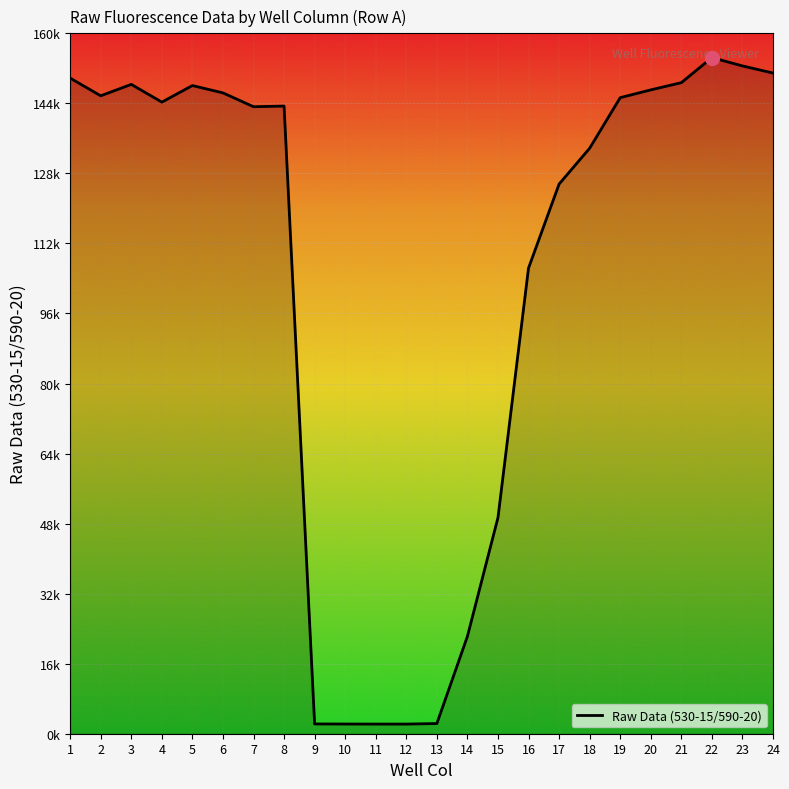

Where does the data first go above 144287?

1